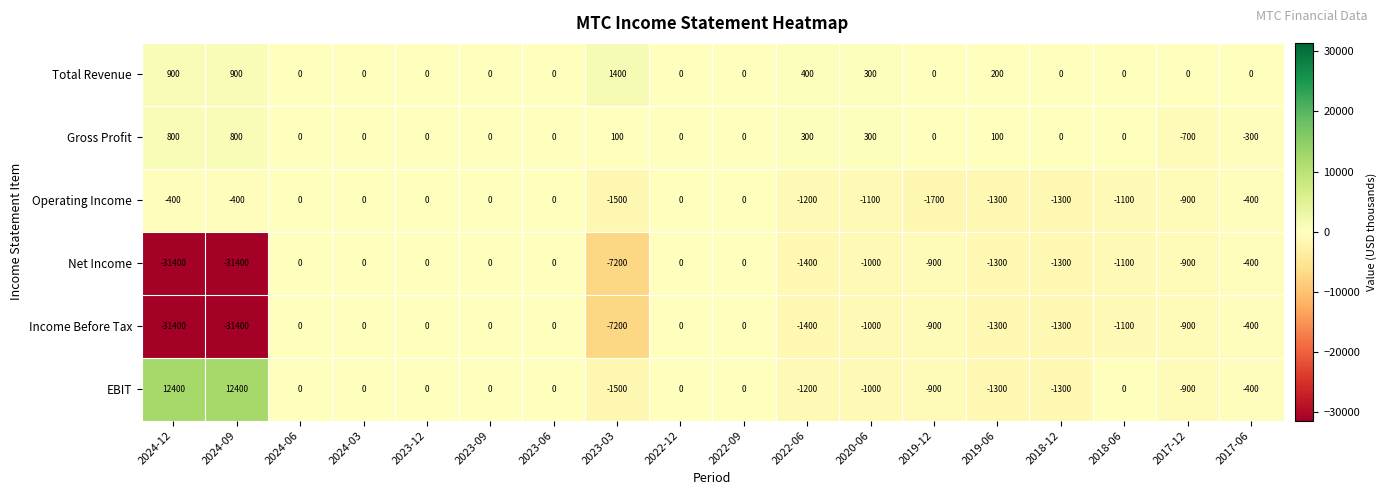

Is it true that Net Income equals -2329 at 2018-12?

False